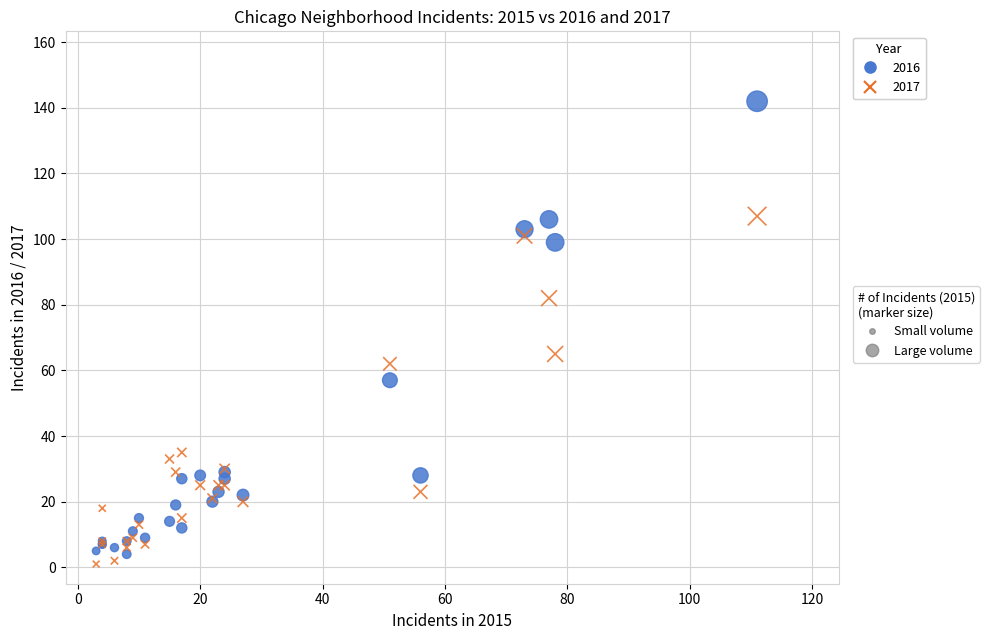

Across all series, what Y value is closest to 71?

65